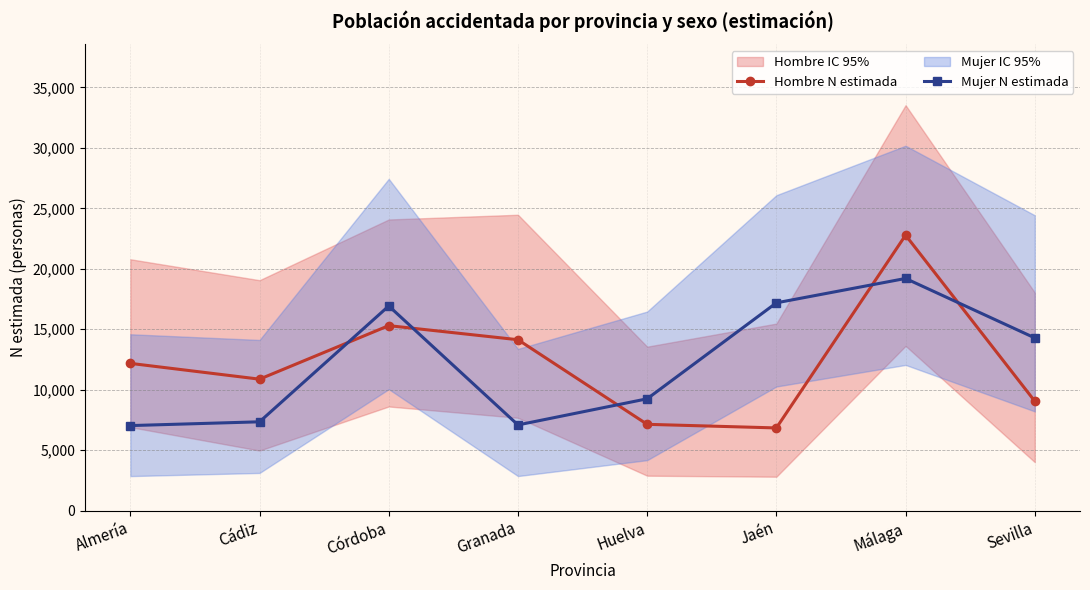

What is the label of the 8th point from the left?

Sevilla